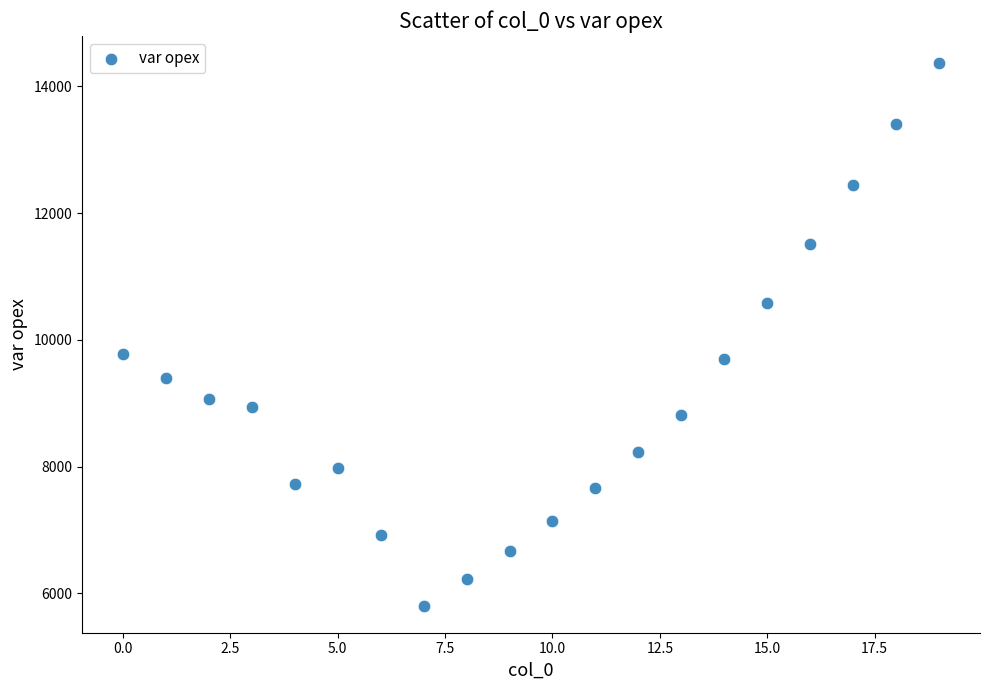

What is the range of Y values (max minus min)?

8563